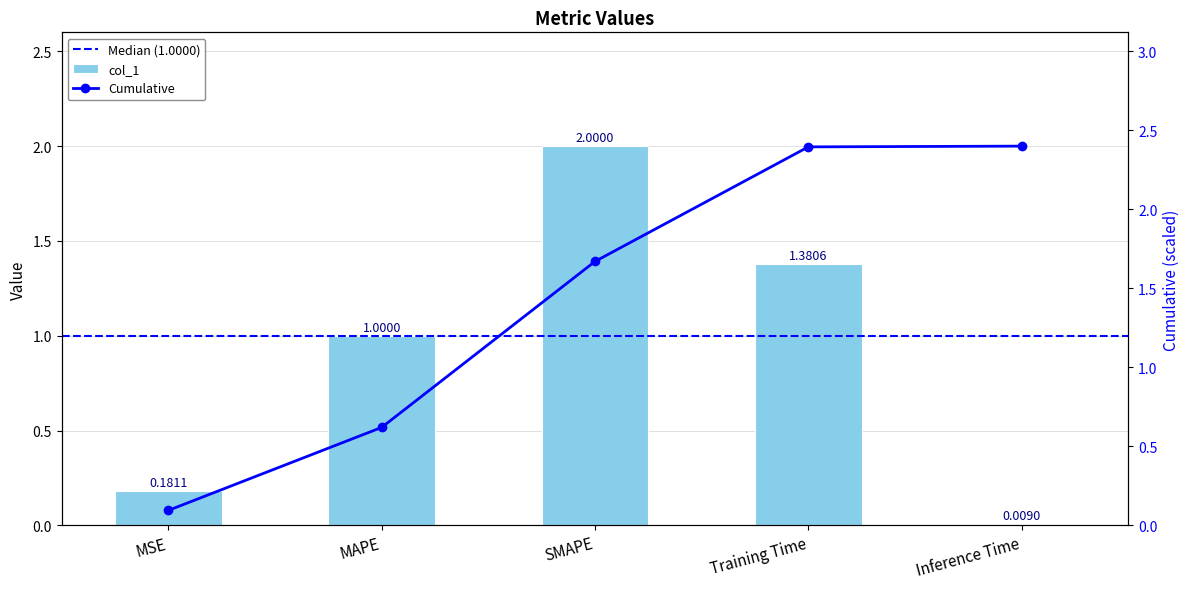

Rank the categories by value from lowest to highest.

Inference Time, MSE, MAPE, Training Time, SMAPE